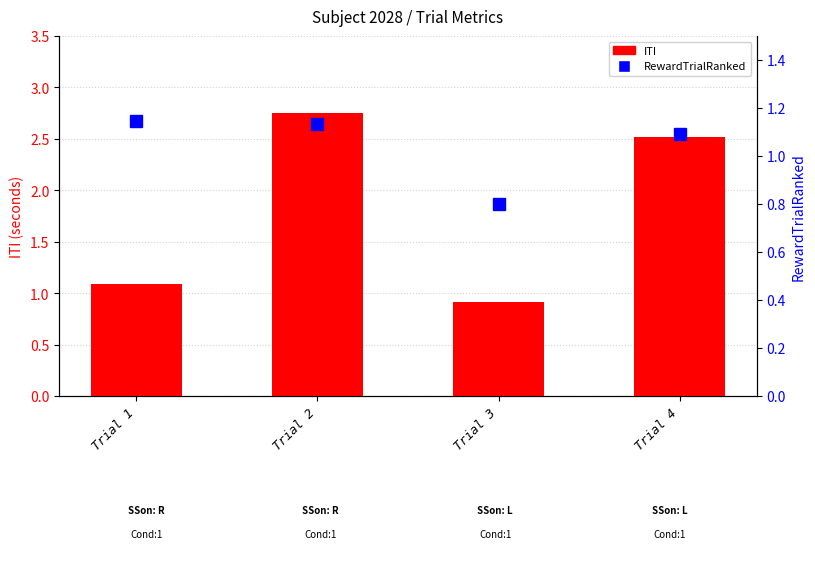

What is the difference between the maximum and minimum values in the RewardTrialRanked series?

0.3